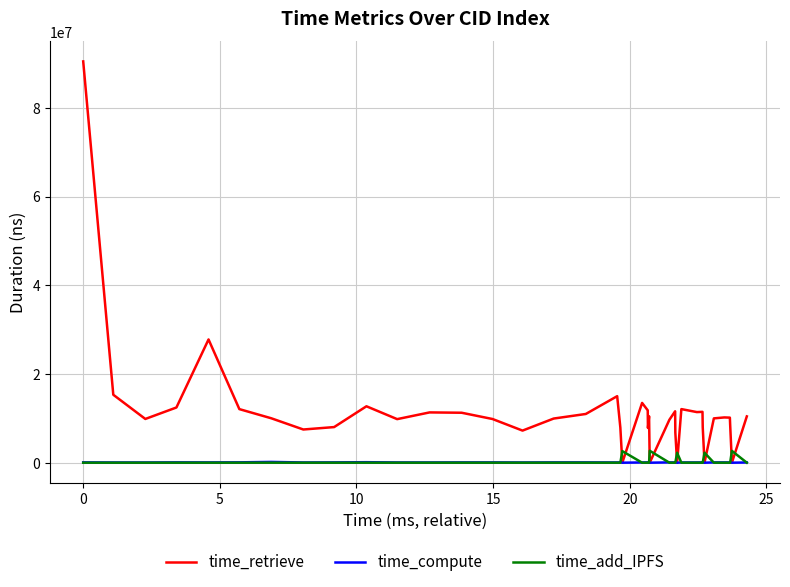

Which series has the largest range (max minus min)?

time_retrieve